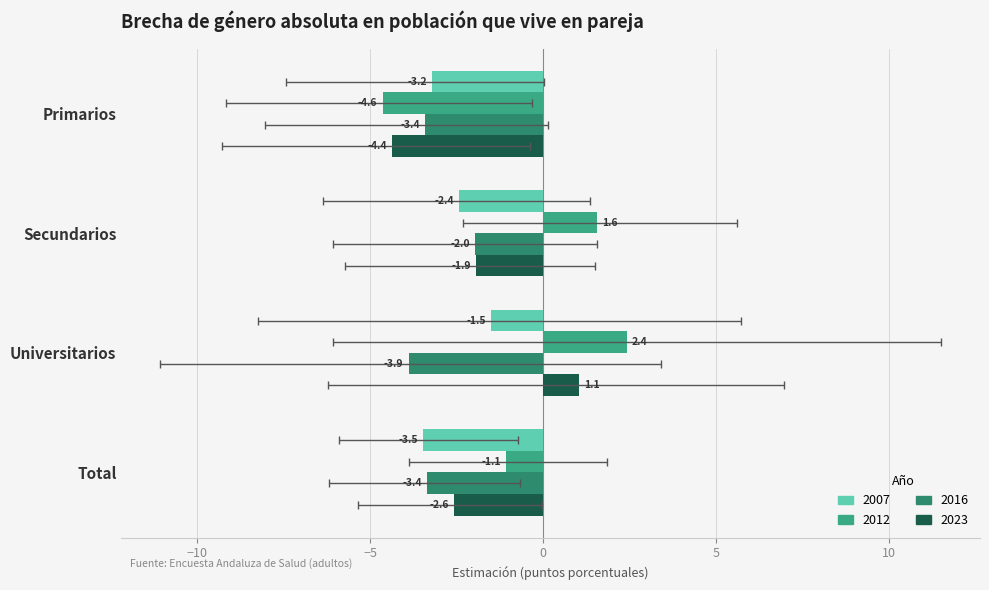

Reading right to left, extract all data points from this chart.

2007: -3.5	-1.5	-2.4	-3.2
2012: -1.1	2.4	1.6	-4.6
2016: -3.4	-3.9	-2.0	-3.4
2023: -2.6	1.1	-1.9	-4.4